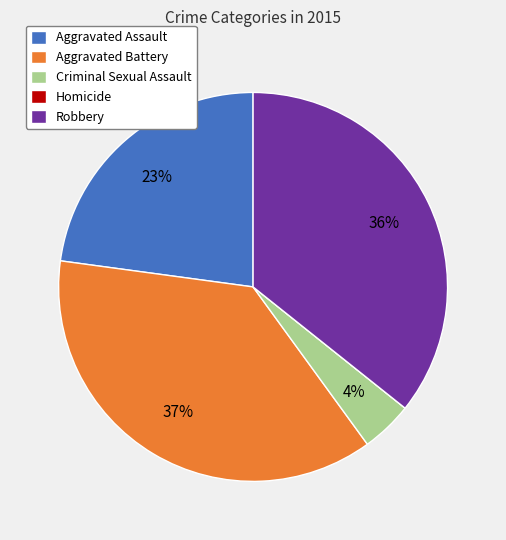

Between Criminal Sexual Assault and Aggravated Battery, which is larger?

Aggravated Battery